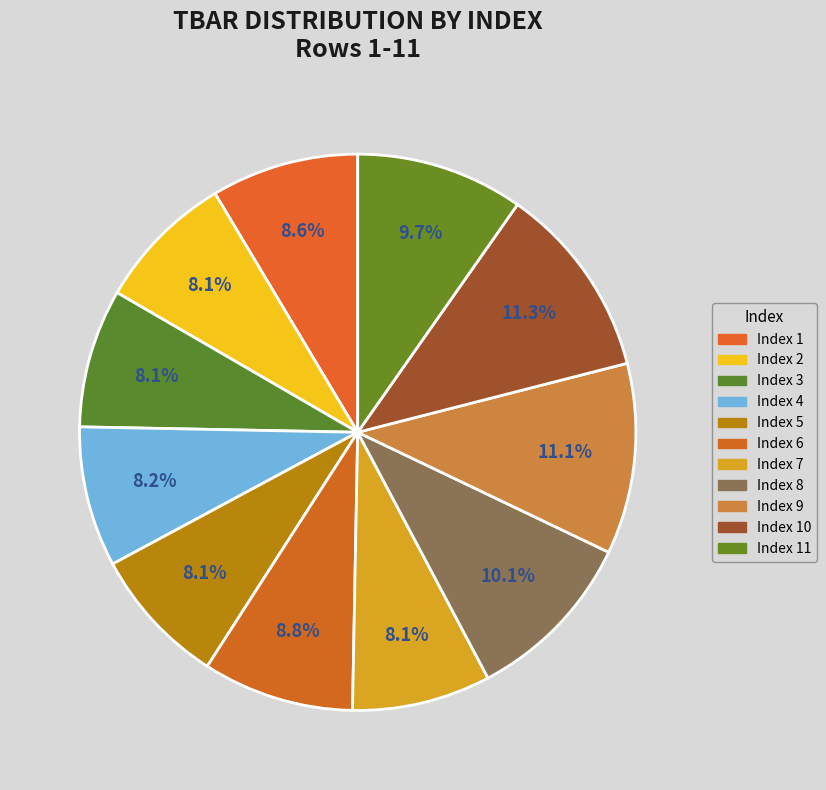

How many segments does this pie chart have?

11